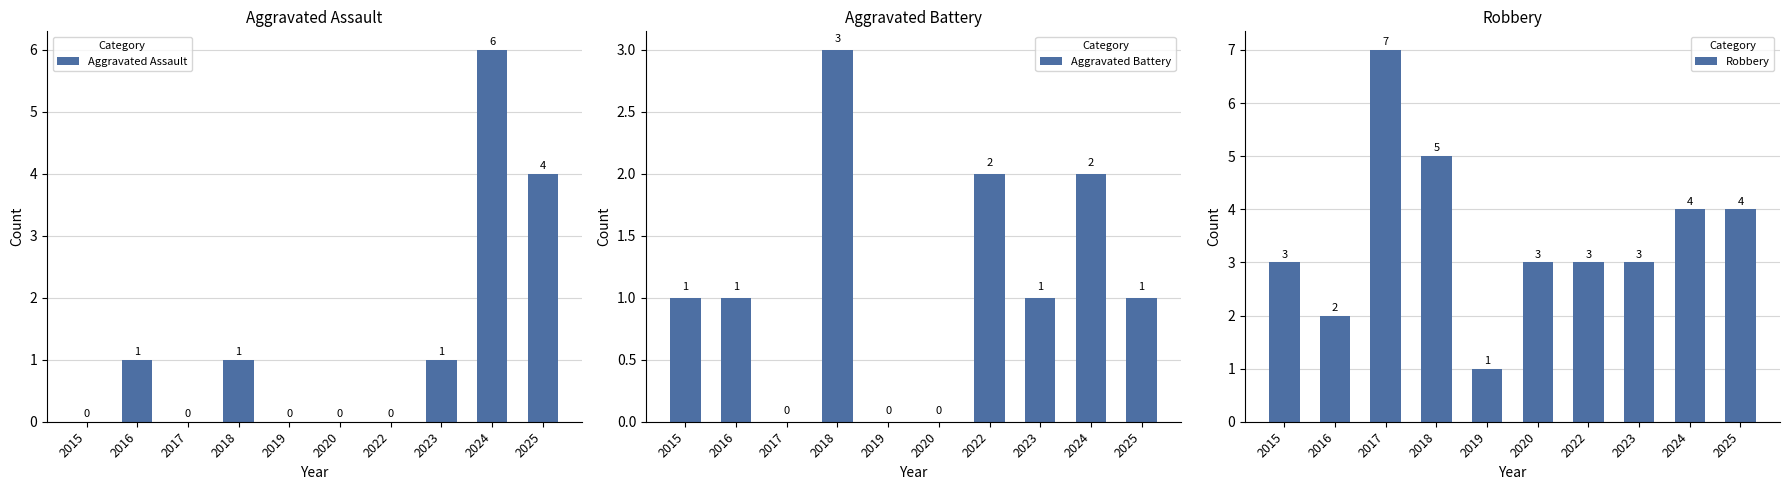

How many categories are shown in the chart?

10